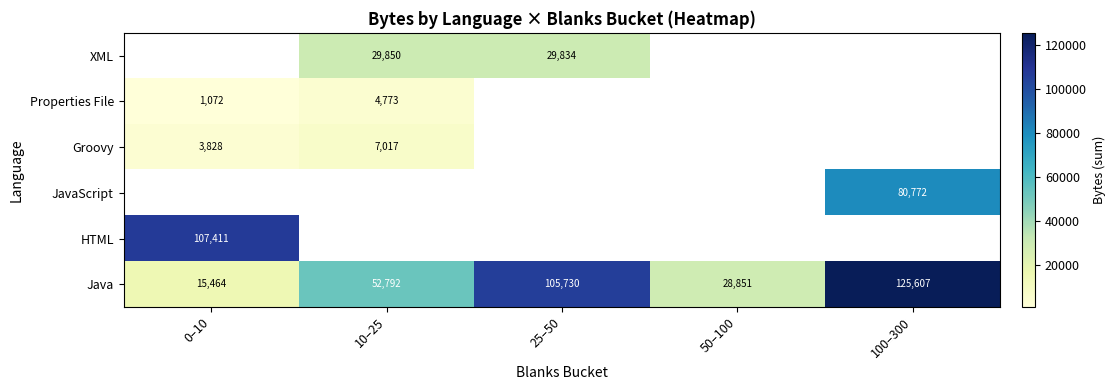

The value of HTML at 0–10 is 107411. True or false?

True